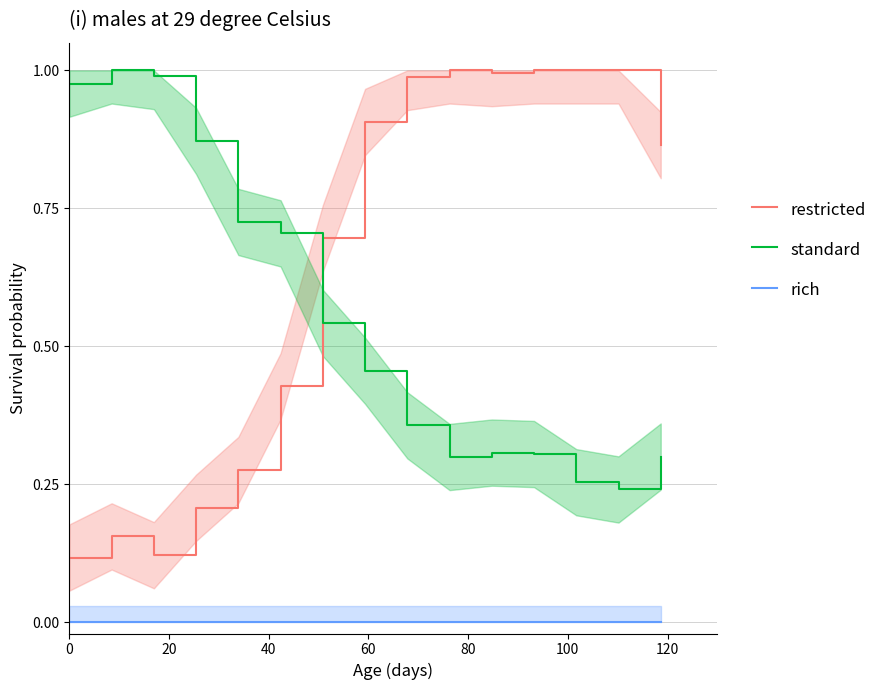

Reading left to right, extract all data points from this chart.

restricted: 0.1	0.2	0.1	0.2	0.3	0.4	0.7	0.9	1.0	1.0	1.0	1.0	1.0	1.0	0.9
standard: 1.0	1.0	1.0	0.9	0.7	0.7	0.5	0.5	0.4	0.3	0.3	0.3	0.3	0.2	0.3
rich: 0.0	0.0	0.0	0.0	0.0	0.0	0.0	0.0	0.0	0.0	0.0	0.0	0.0	0.0	0.0